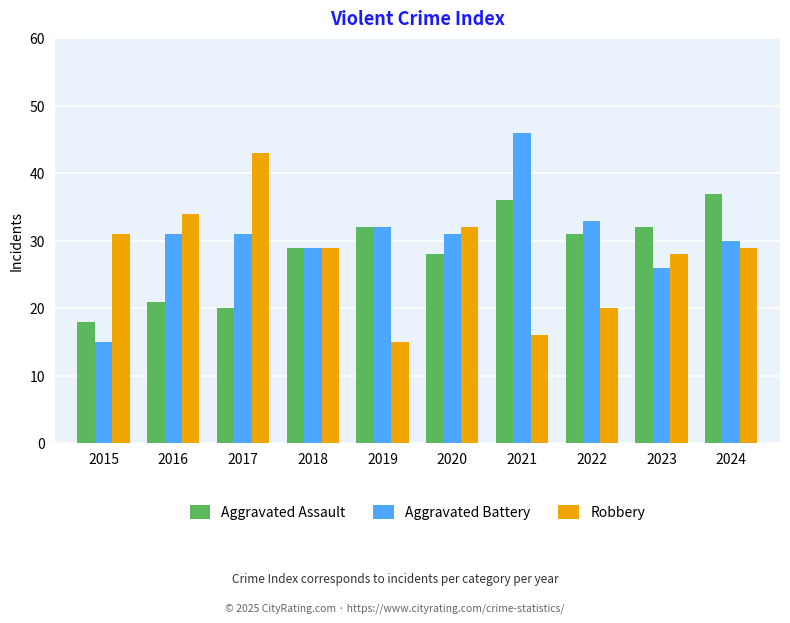

What is the total value across all series at 2022?

84